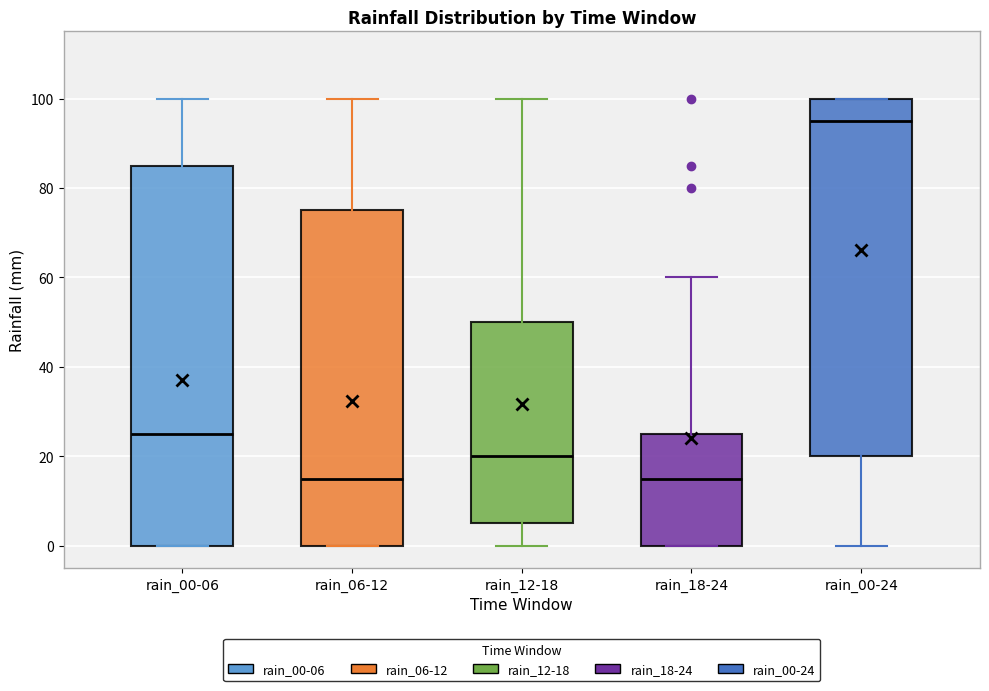

Which box is the tallest, from its lower edge to its upper edge?

rain_00-06